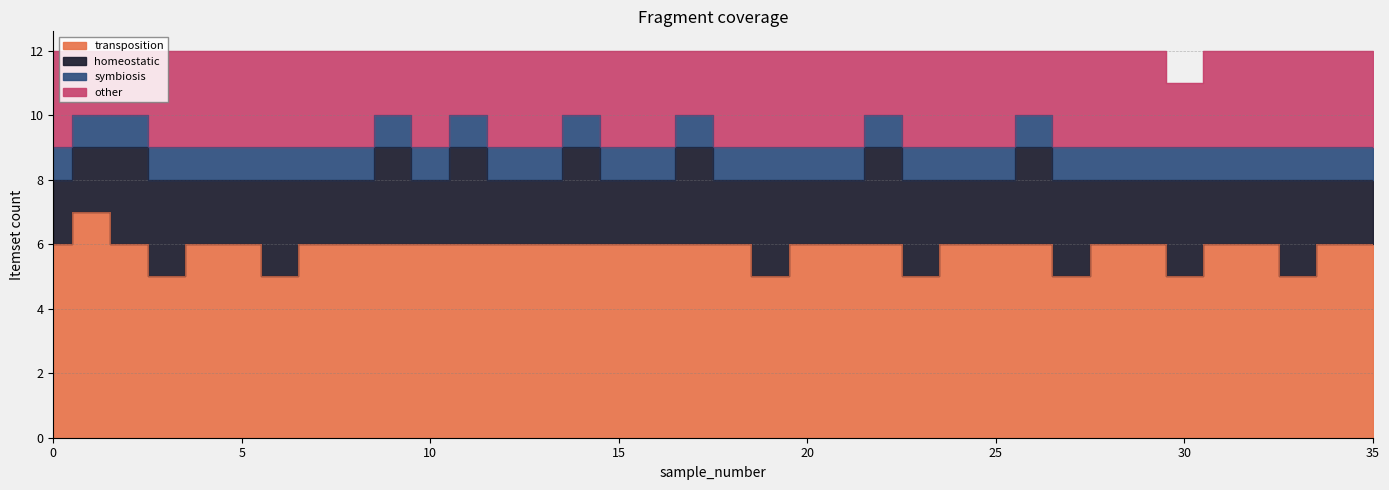

What is the difference between the highest and lowest values at 21?

5